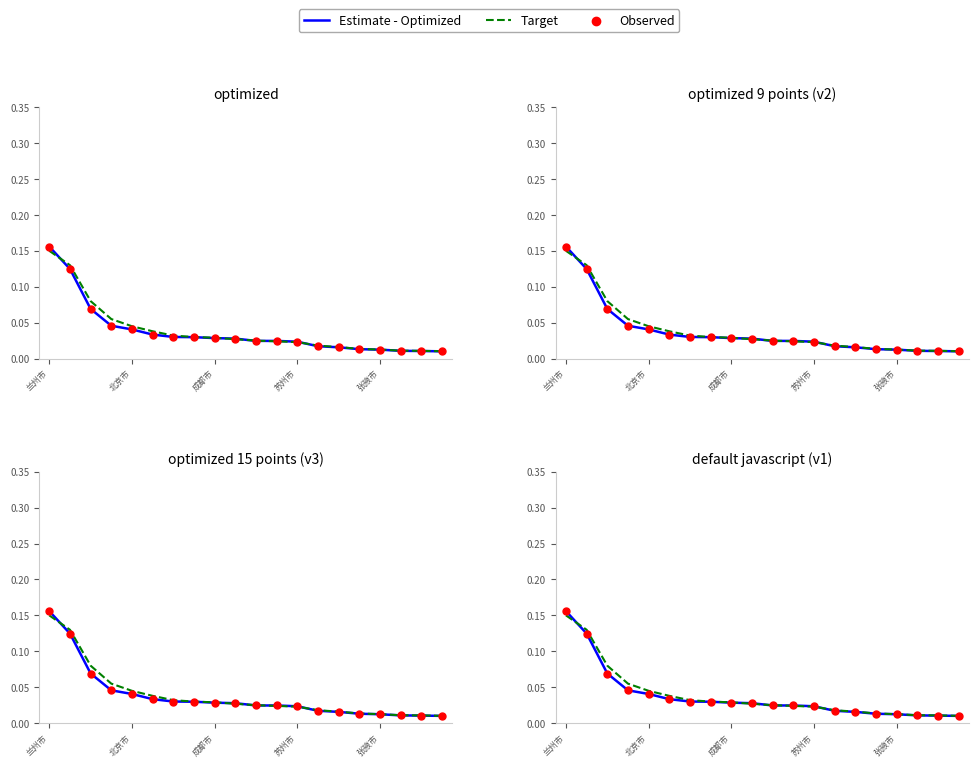

At which category is the sum across all series the highest?

兰州市